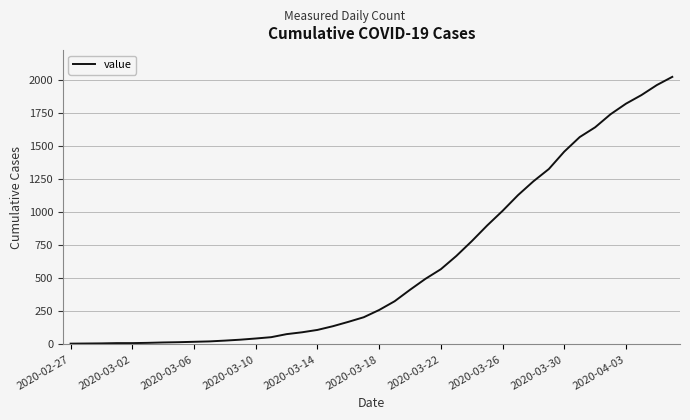

What is the greatest value displayed?

2027